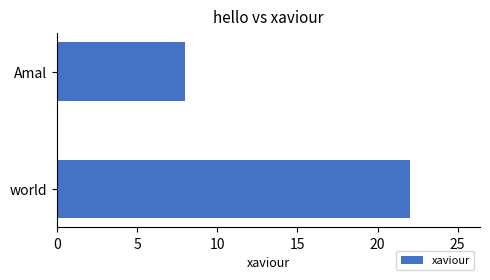

Reading bottom to top, extract all data points from this chart.

22	8